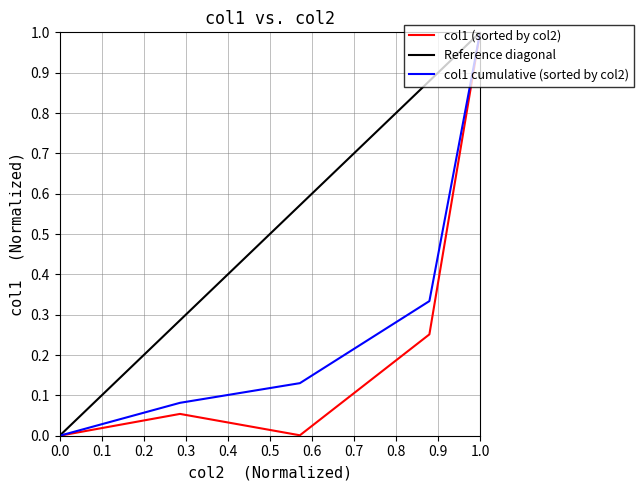

How many interior local peaks (higher than both neighbors) does the data have?

1